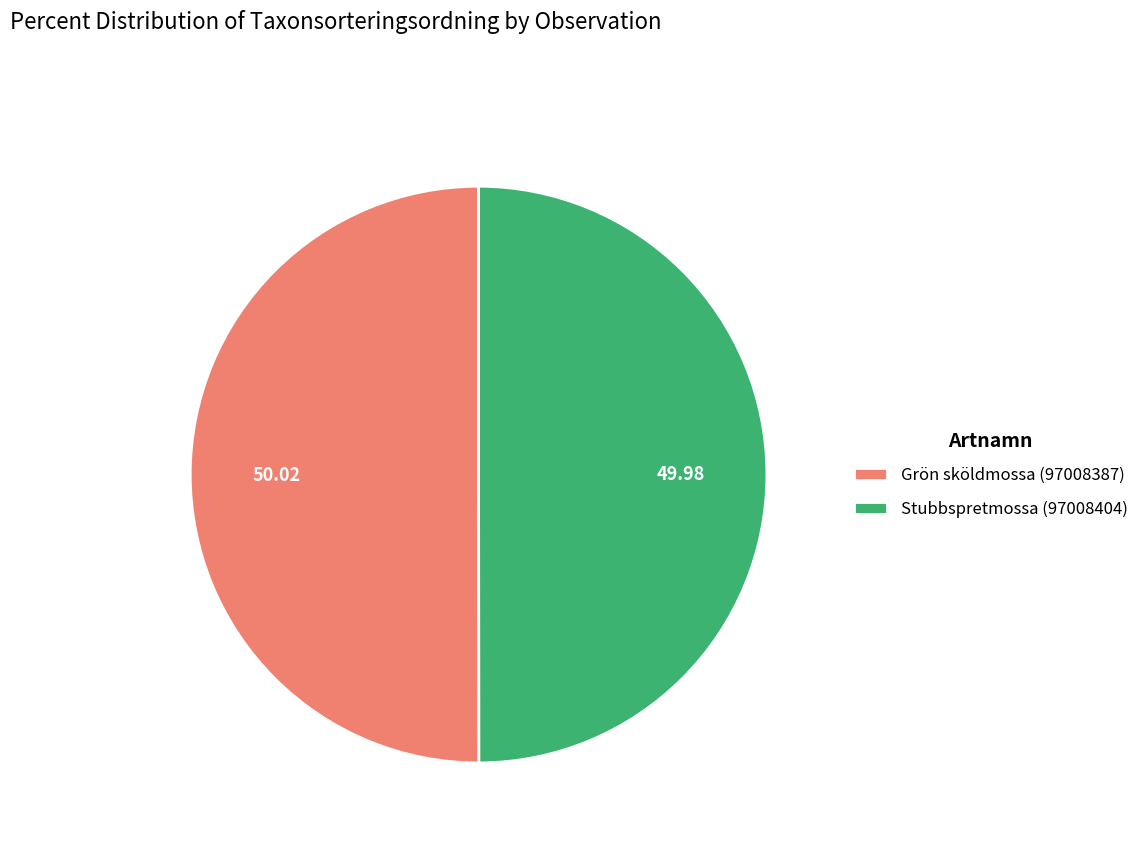

What is the ratio of the value at Grön sköldmossa (97008387) to the value at Stubbspretmossa (97008404)?

1.0